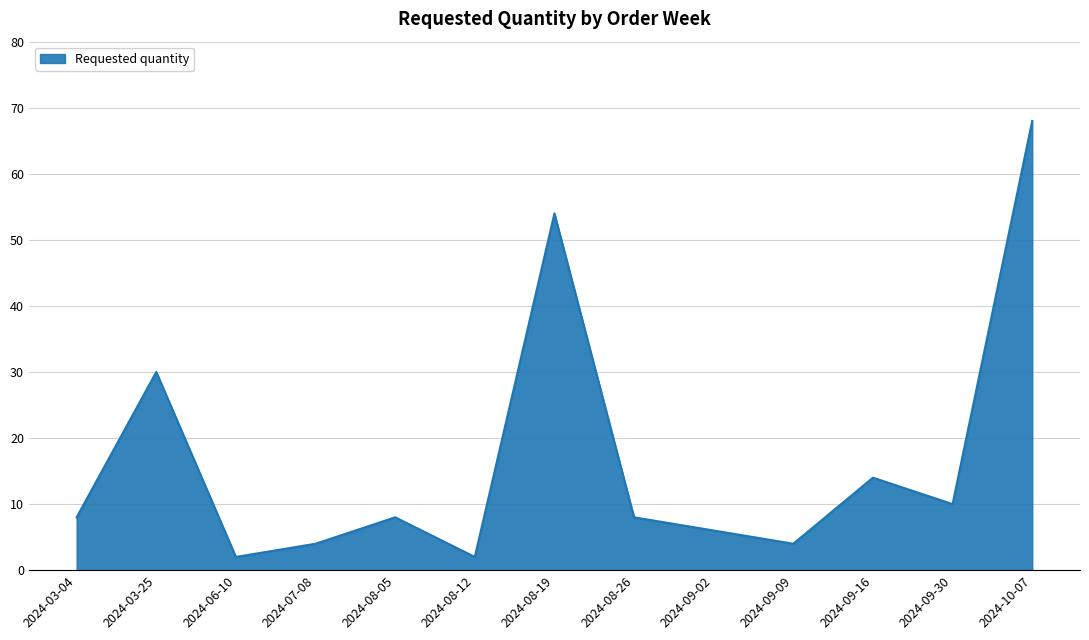

What is the difference between the second highest and second lowest values?

52